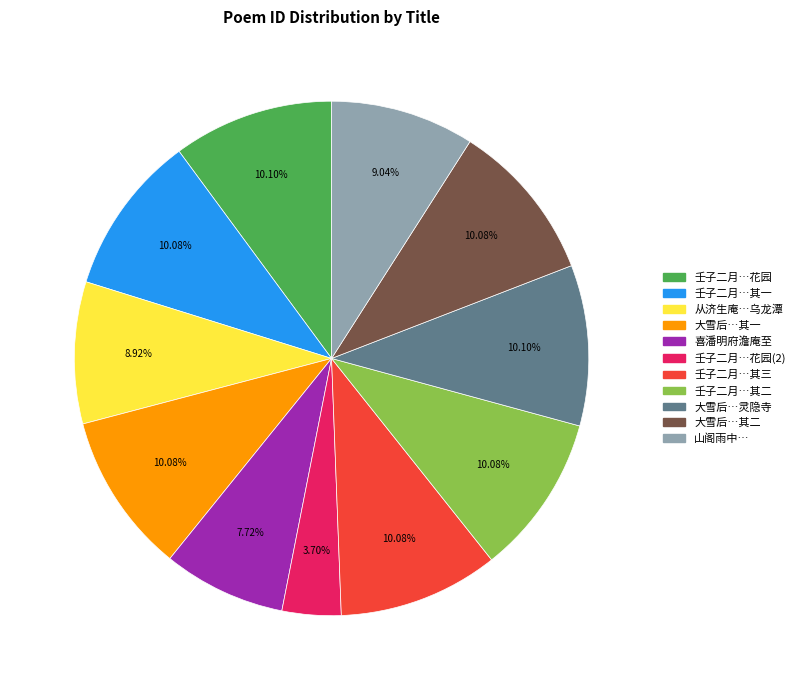

Does 山阁雨中… account for over 50% of the chart?

No